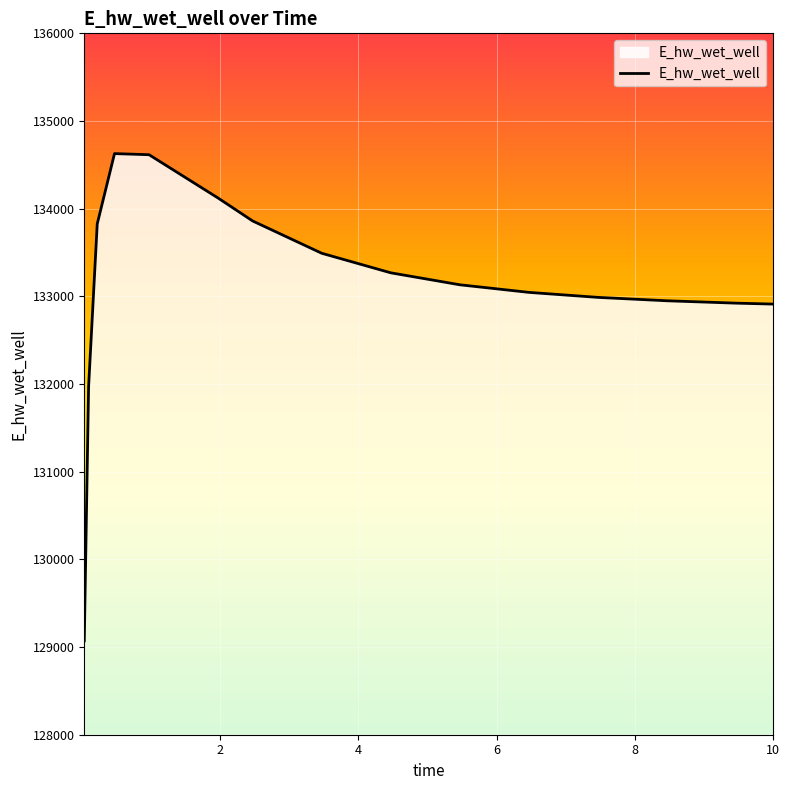

What is the difference between the maximum and minimum values?

5557.8